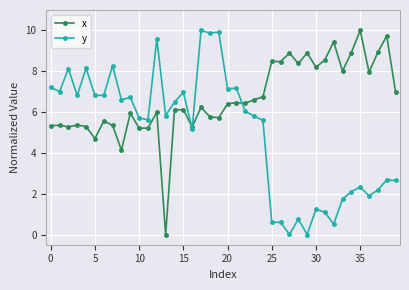

What is the average value of the y series?

5.0